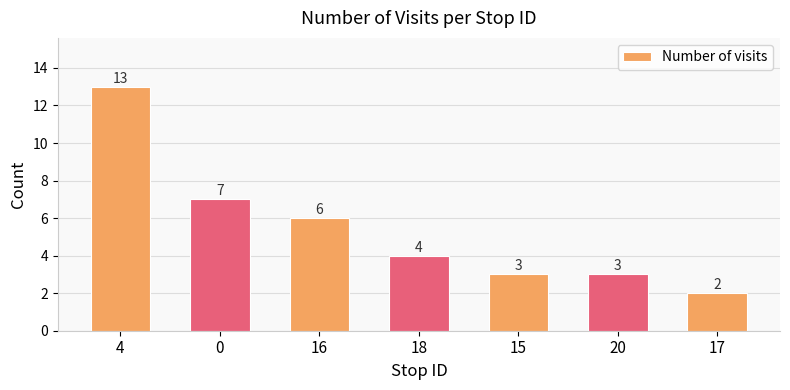

Reading left to right, list all the values displayed in this chart.

4=13	0=7	16=6	18=4	15=3	20=3	17=2